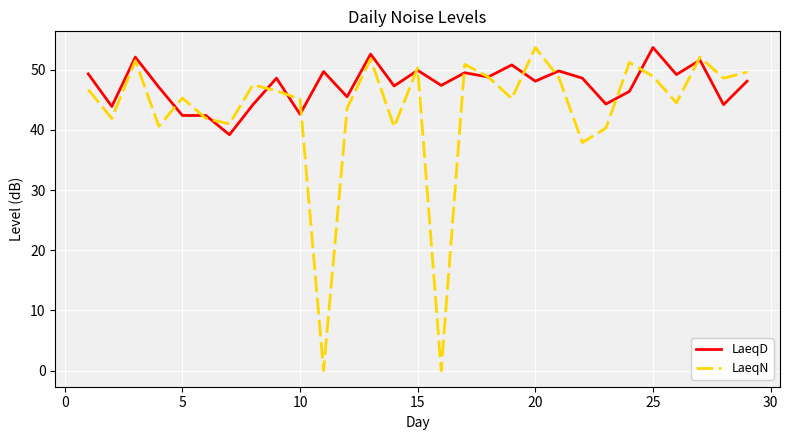

Which series has the widest spread of values?

LaeqN